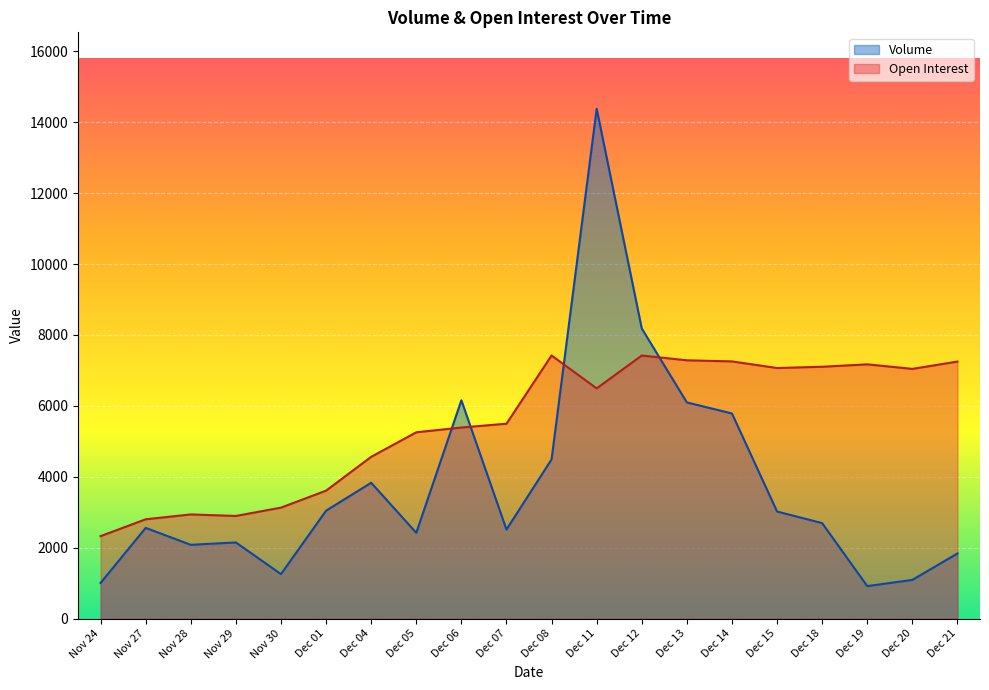

Which category has the lowest value across all series?

Dec 19